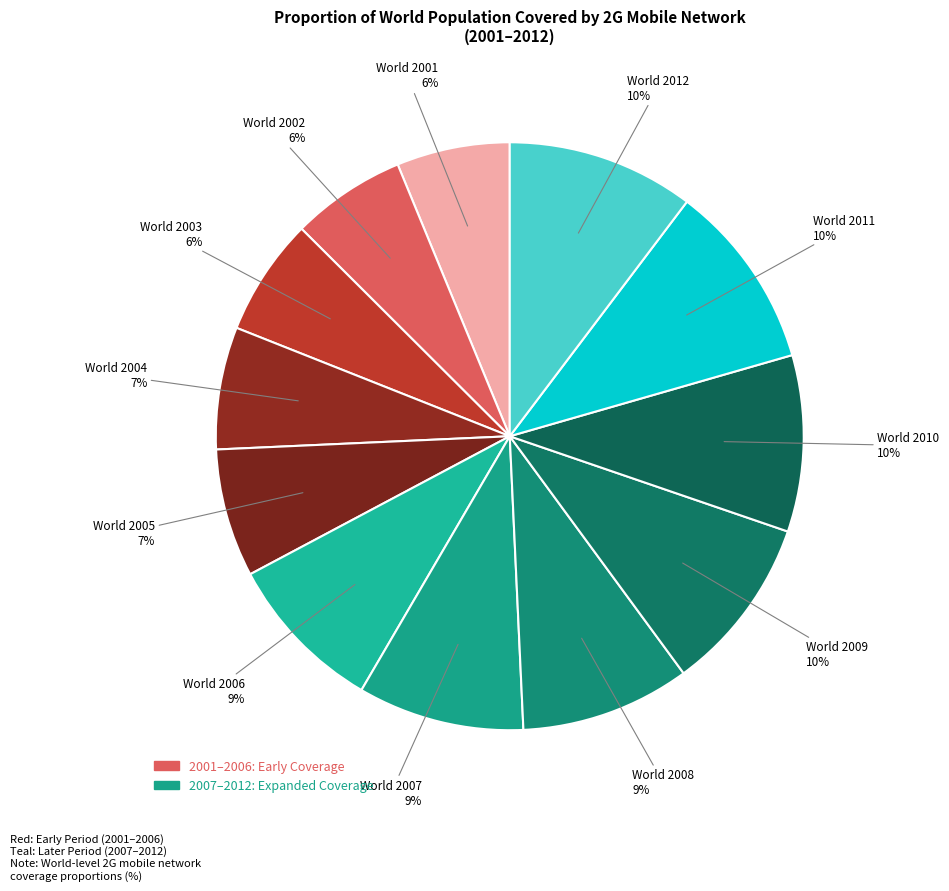

How many slices are in this pie chart?

12